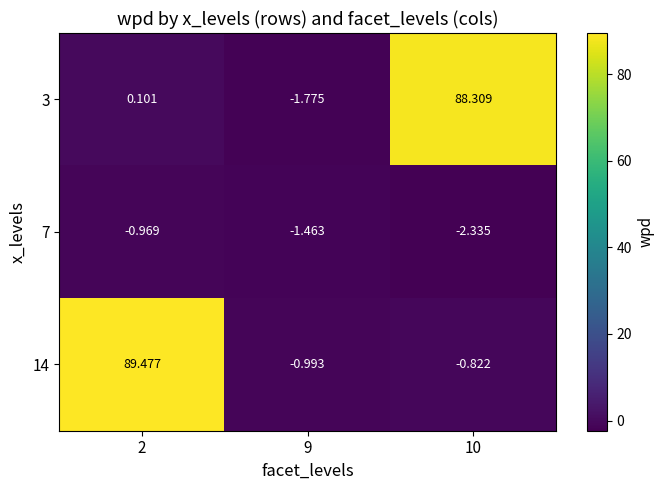

Is the value of 3 at 9 greater than the value of 7 at 9?

No